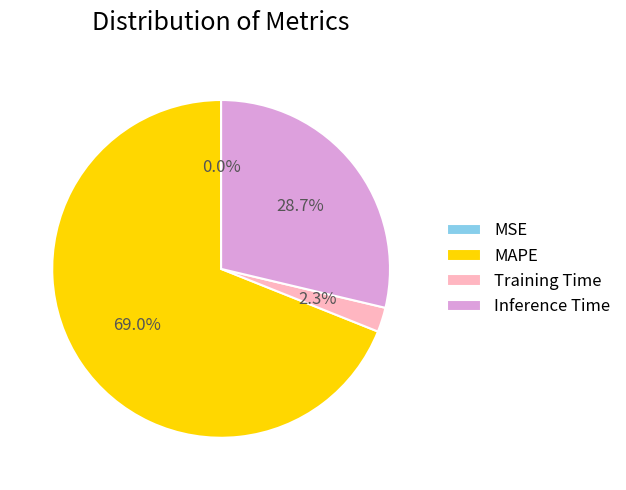

Which category has the biggest portion of the pie?

MAPE